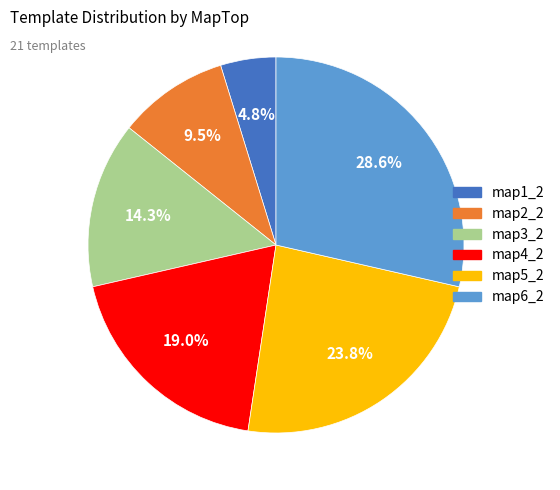

What percentage is the map1_2 slice, to the nearest percent?

5%